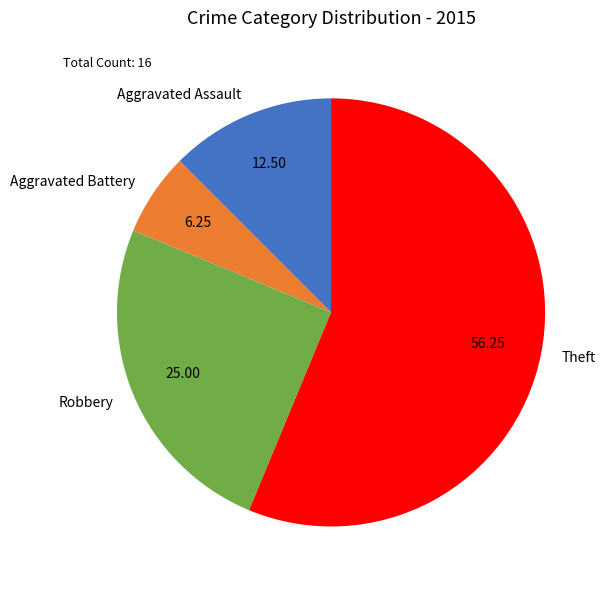

Which category has the smallest portion of the pie?

Aggravated Battery